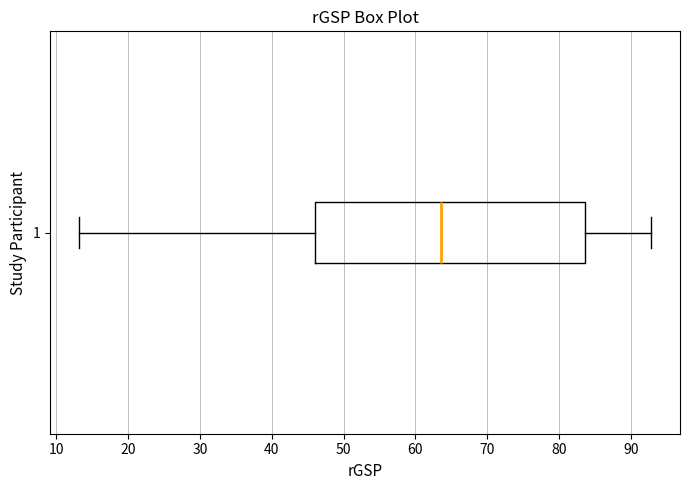

Transcribe this box plot: give where the median line is, the range the box spans, and where the two whiskers end, as read against the x-axis. The values are not printed on the chart, so give them approximately, as read against the axis.

median 64, box 46 to 84, whiskers 13 to 93